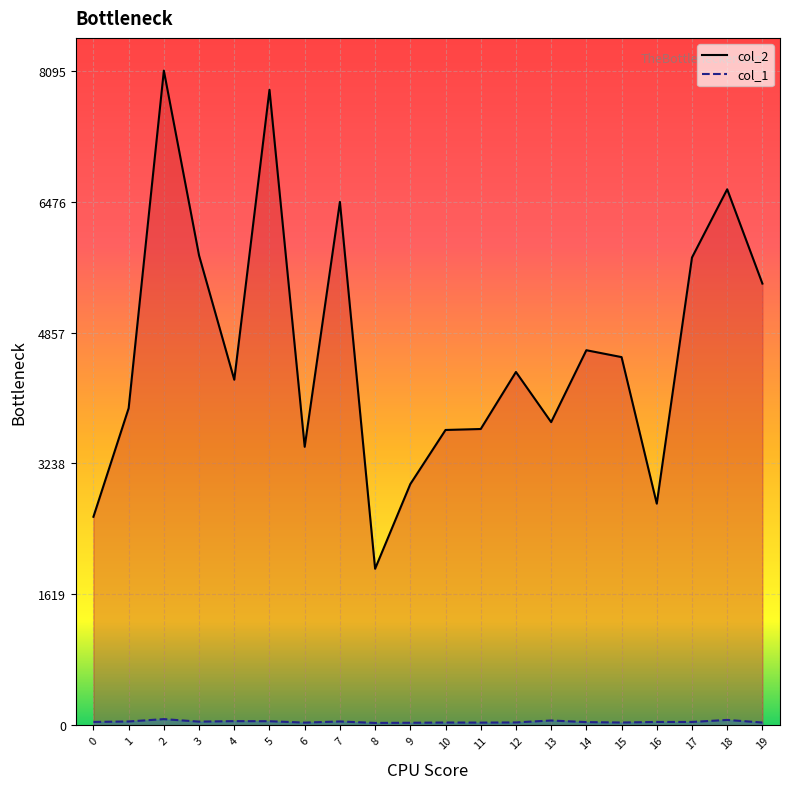

Is it true that col_2 equals 1936 at 8?

True